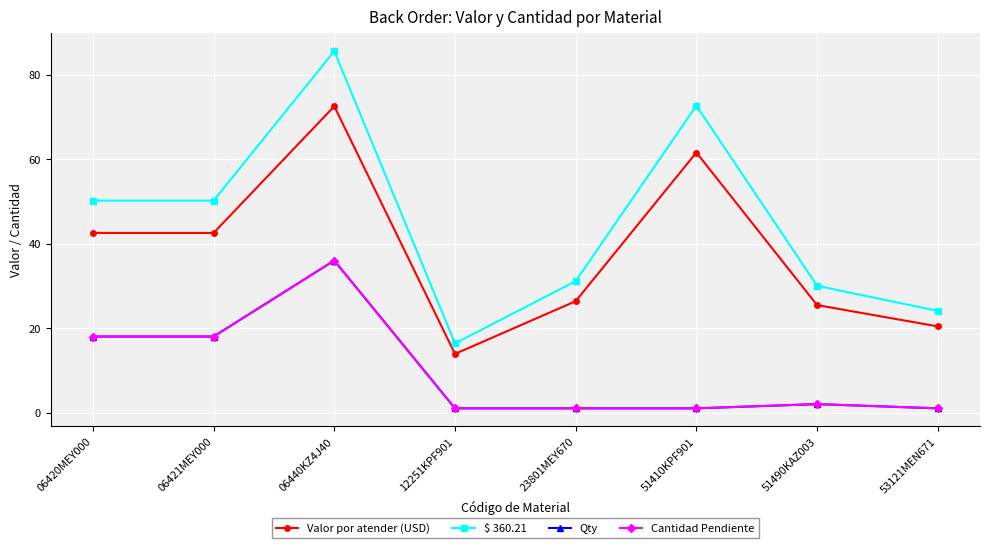

Is this an area chart (filled region under the line)?

No